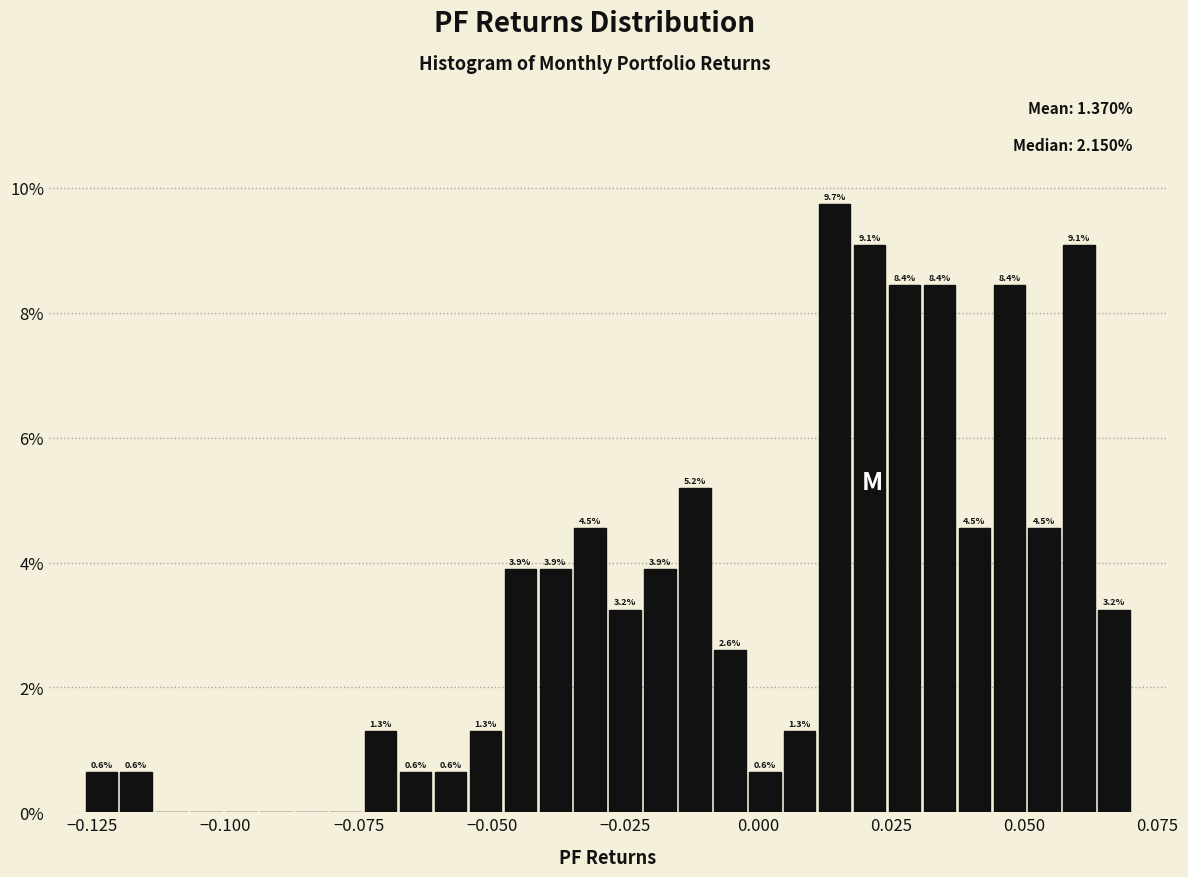

Around what value on the x-axis is the tallest bar? Give the approximate position of its centre, as read against the axis.

0.015